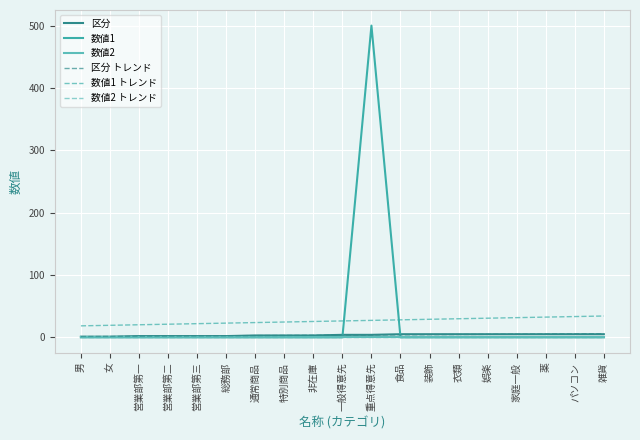

Does the chart have visible grid lines?

Yes